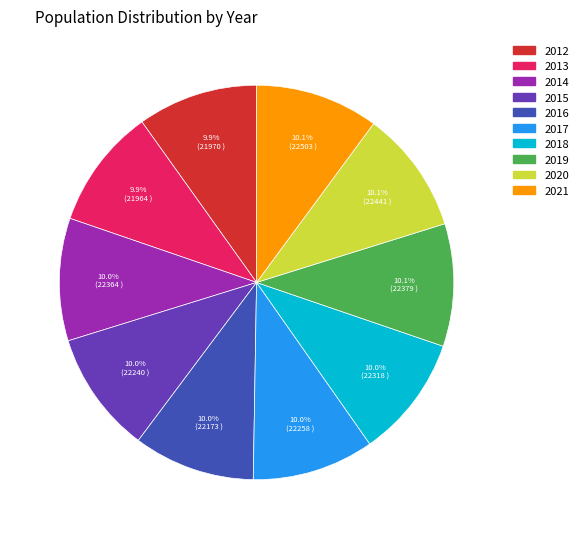

Is there a majority slice in this chart?

No